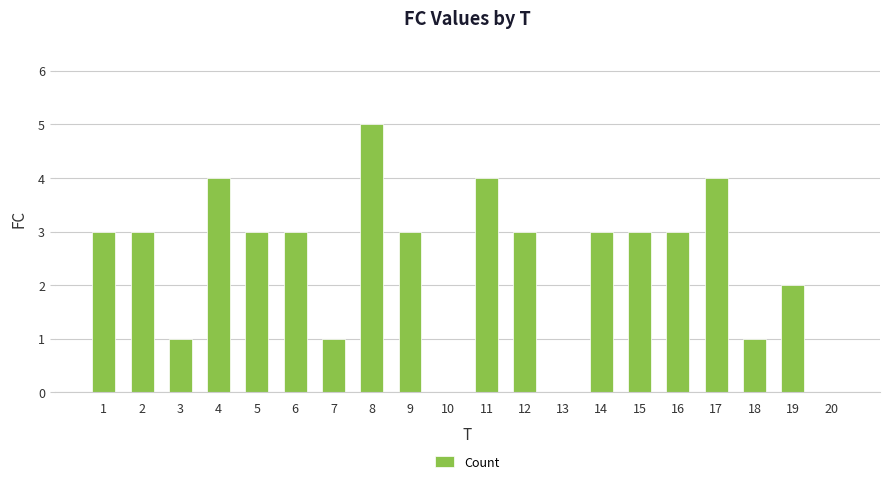

True or false: the data shows 2 at 12.

False